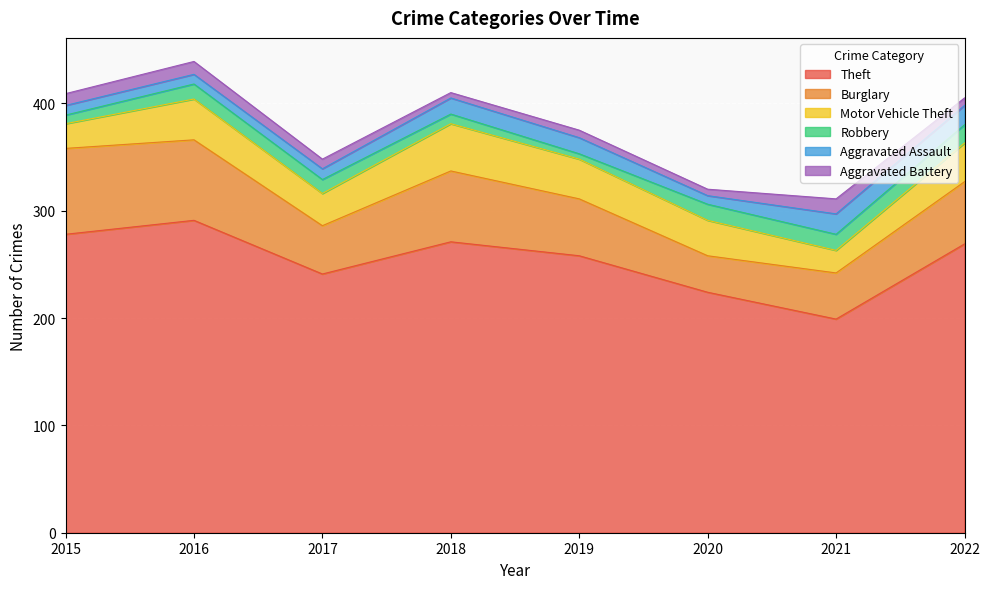

Which series has the largest range (max minus min)?

Theft